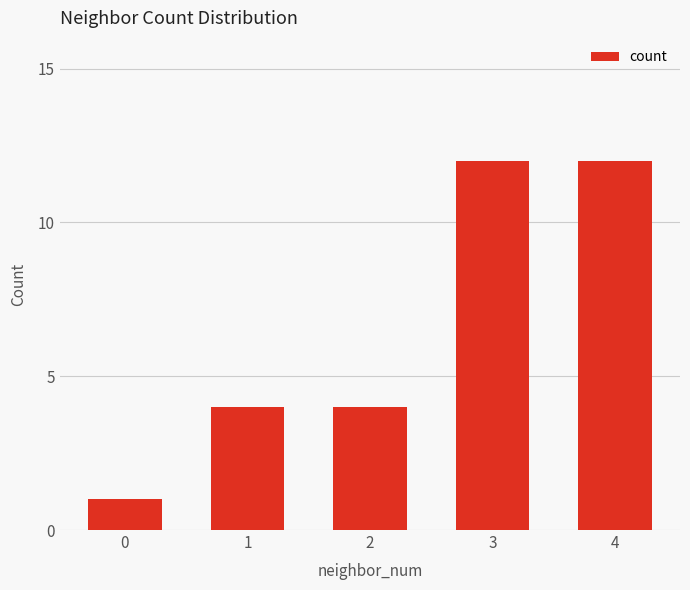

The chart shows a value of 8 at 4. True or false?

False